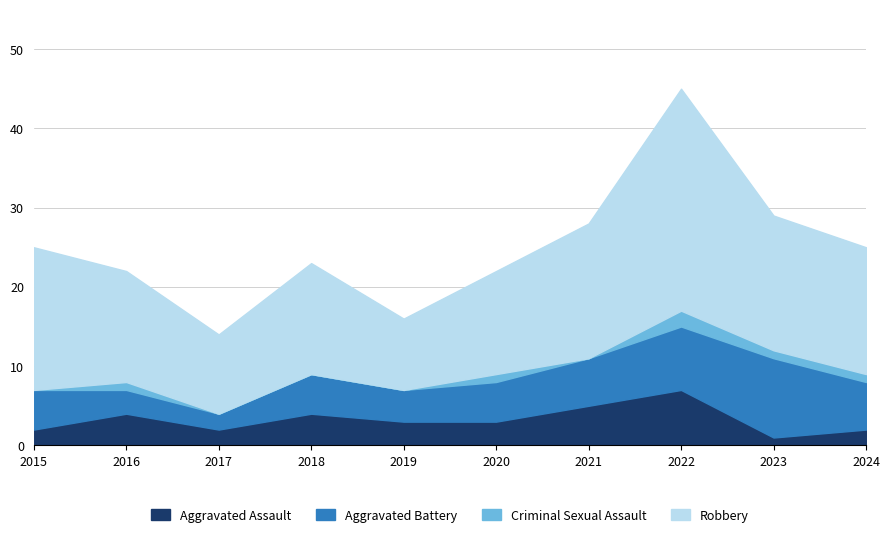

What is the average value of the Aggravated Battery series?

5